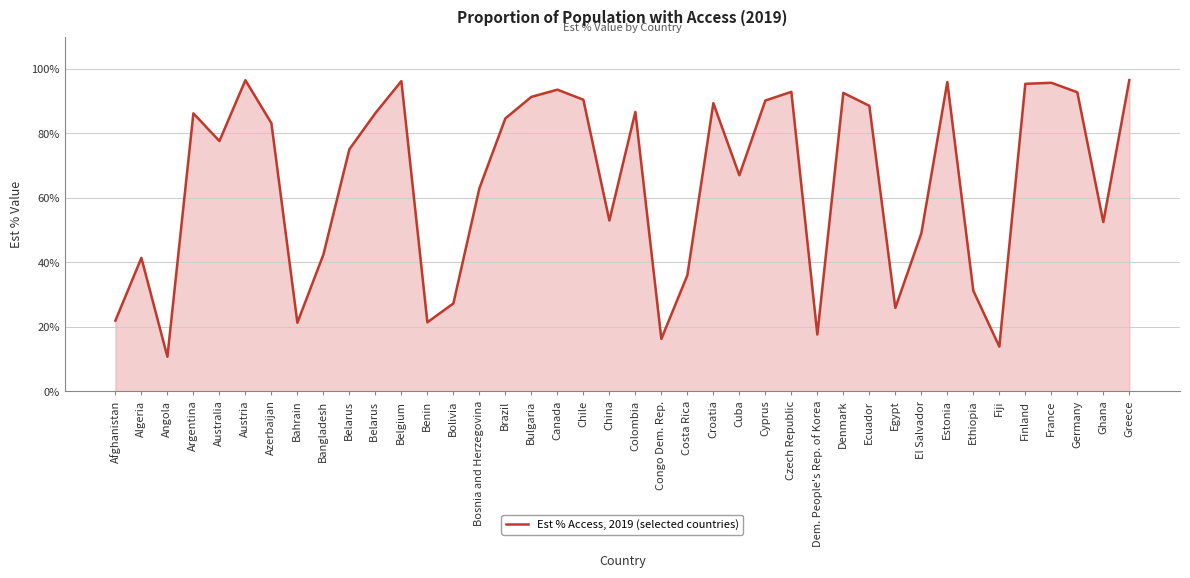

Read the value at Fiji.

13.8